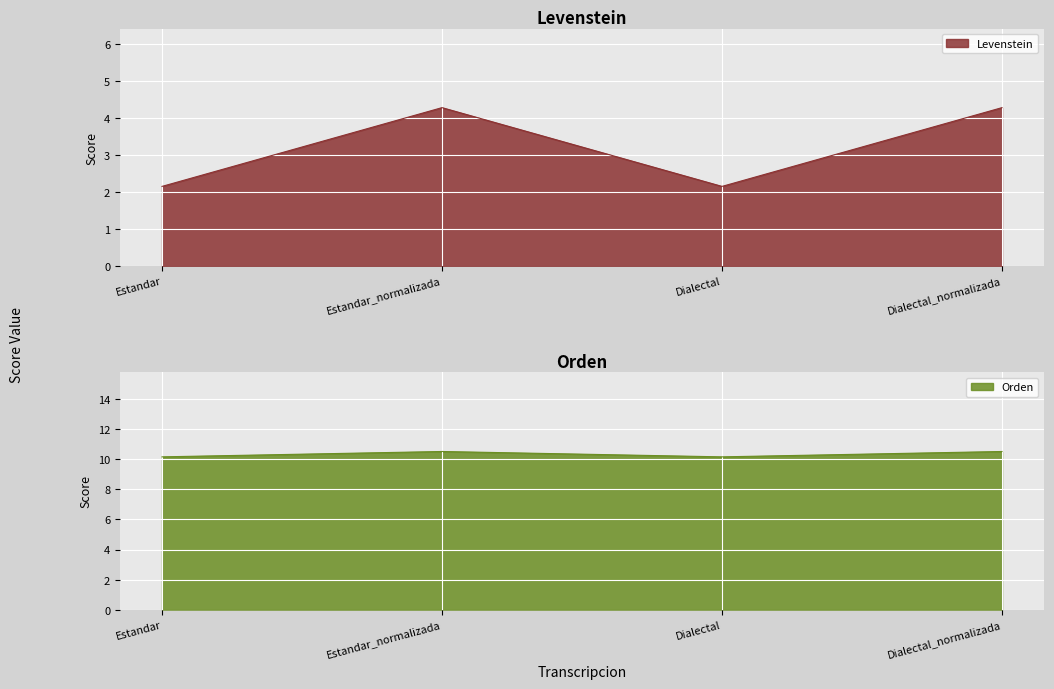

Which series has the largest total across all categories?

Levenstein